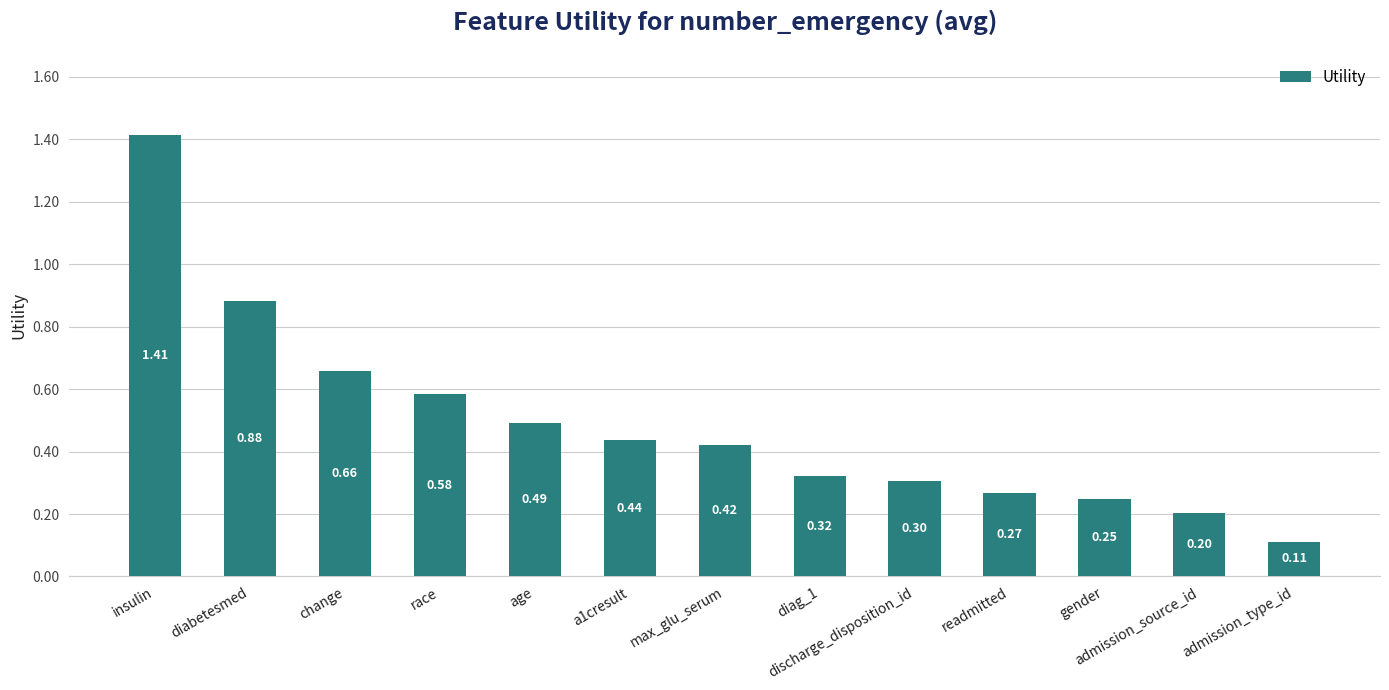

How many categories are shown in the chart?

13